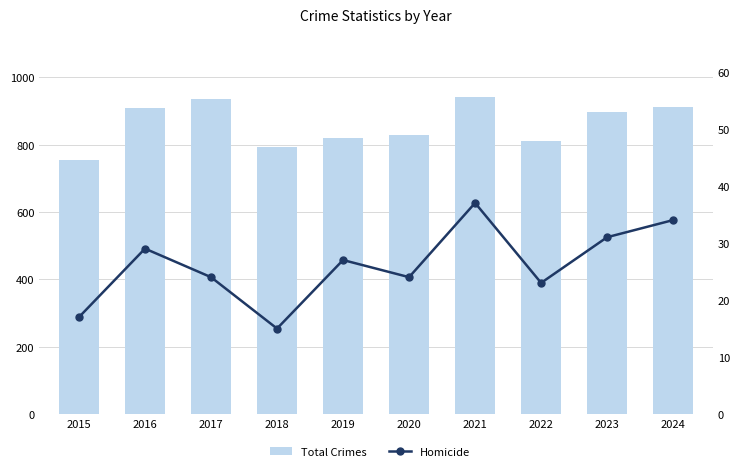

What is the maximum value for Homicide?

37